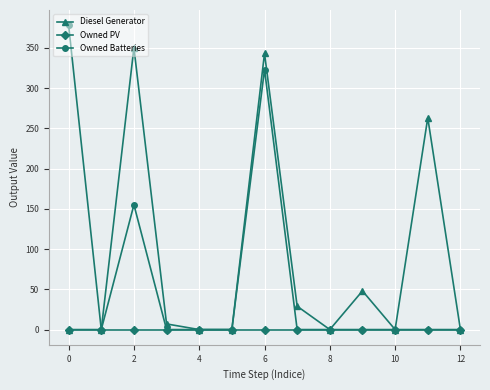

List the series in order of their peak value, lowest first.

Owned PV, Diesel Generator, Owned Batteries